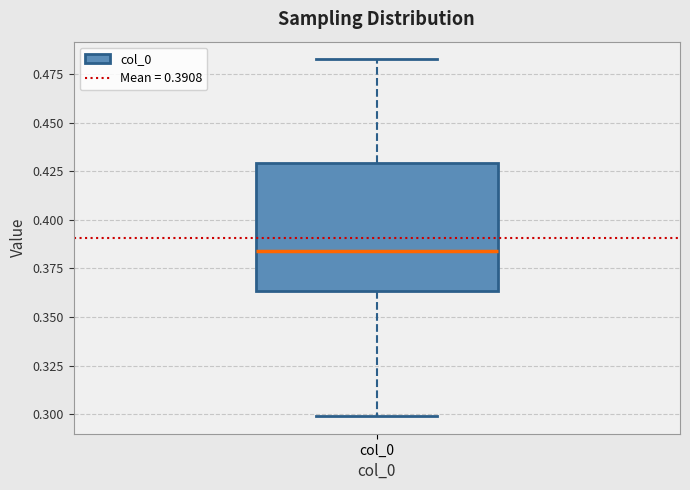

Transcribe this box plot: give where the median line is, the range the box spans, and where the two whiskers end, as read against the y-axis. The values are not printed on the chart, so give them approximately, as read against the axis.

median 0.385, box 0.365 to 0.430, whiskers 0.300 to 0.485